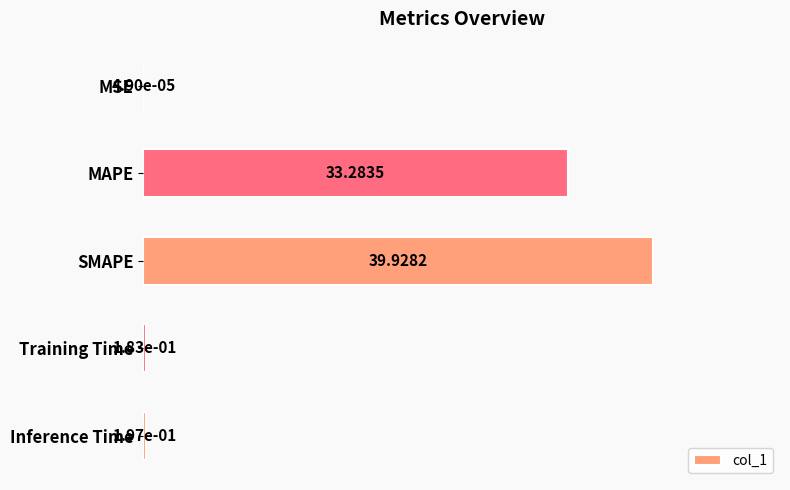

Between Inference Time and Training Time, which is larger?

Inference Time